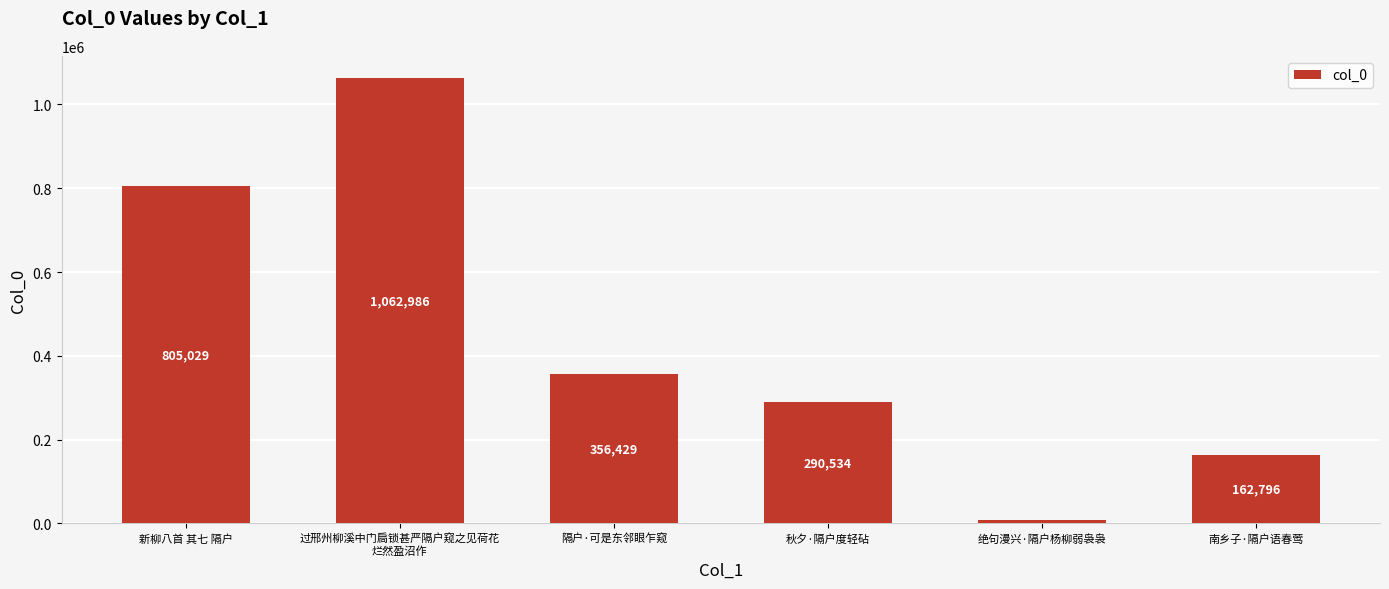

Which category has the highest value across all series?

过邢州柳溪中门扃锁甚严隔户窥之见荷花
烂然盈沼作